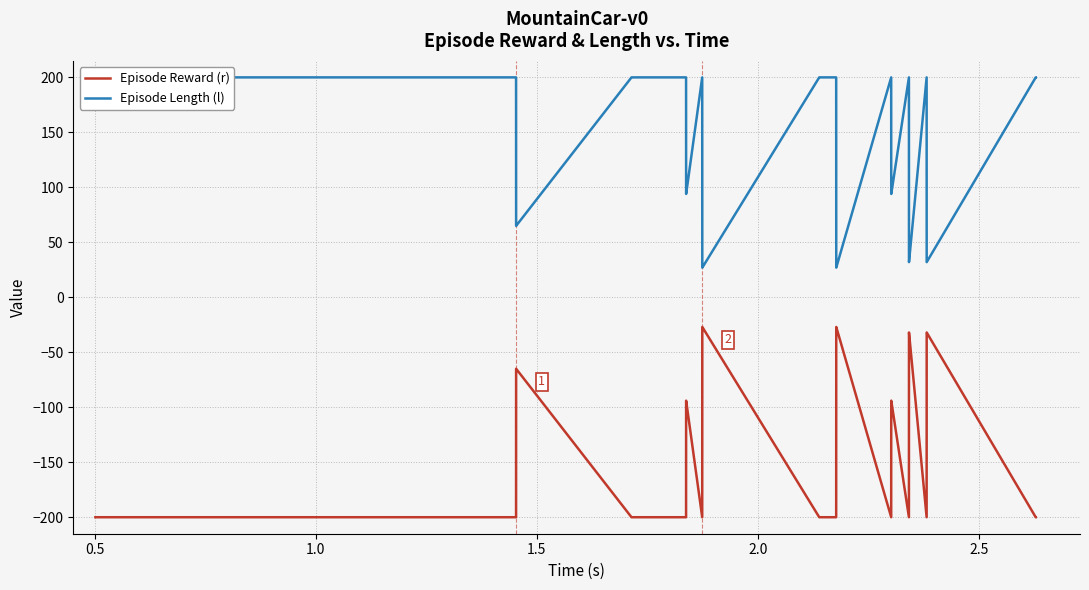

What is the sum of all Episode Reward (r) values?

-5530